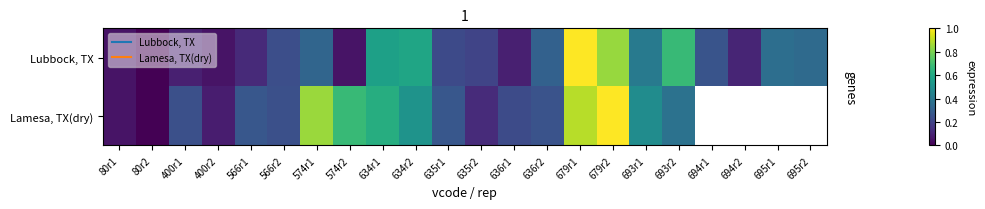

List the labels in order of Lamesa, TX(dry) value, smallest first.

80r2, 80r1, 400r2, 635r2, 636r1, 400r1, 566r2, 636r2, 566r1, 635r1, 693r2, 693r1, 634r2, 634r1, 574r2, 574r1, 679r1, 679r2, 694r1, 694r2, 695r1, 695r2